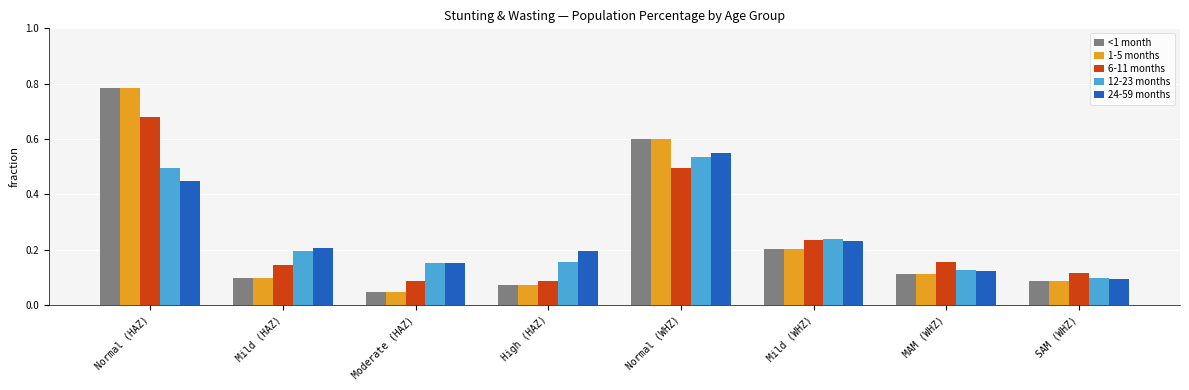

At which category is the sum across all series the highest?

Normal (HAZ)